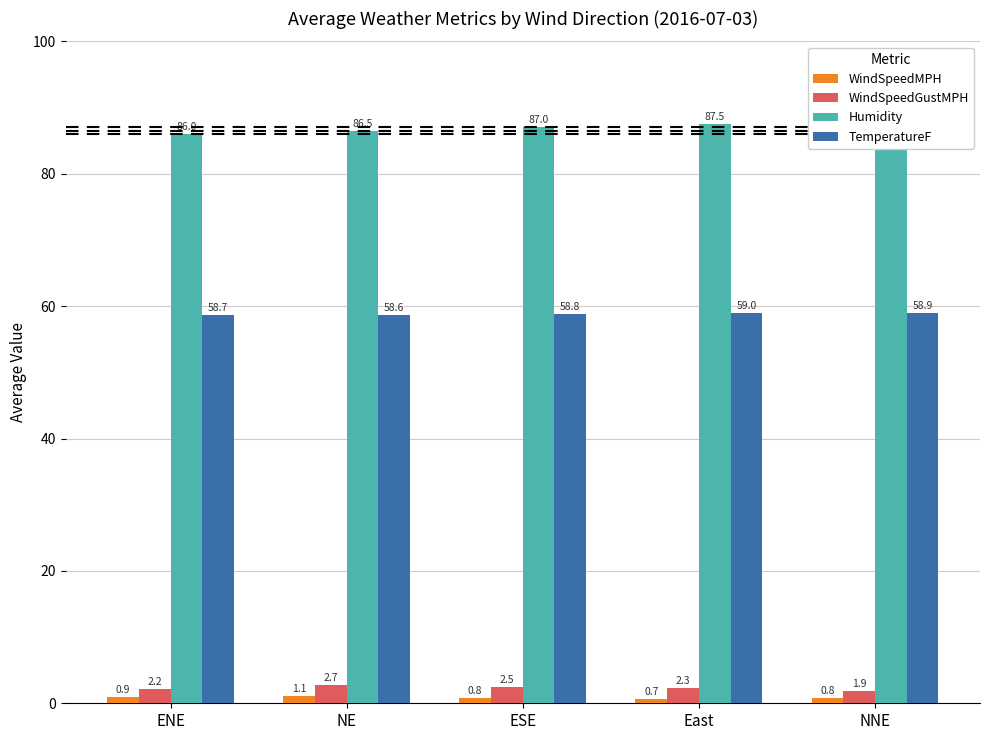

Which category has the highest value in the TemperatureF series?

East